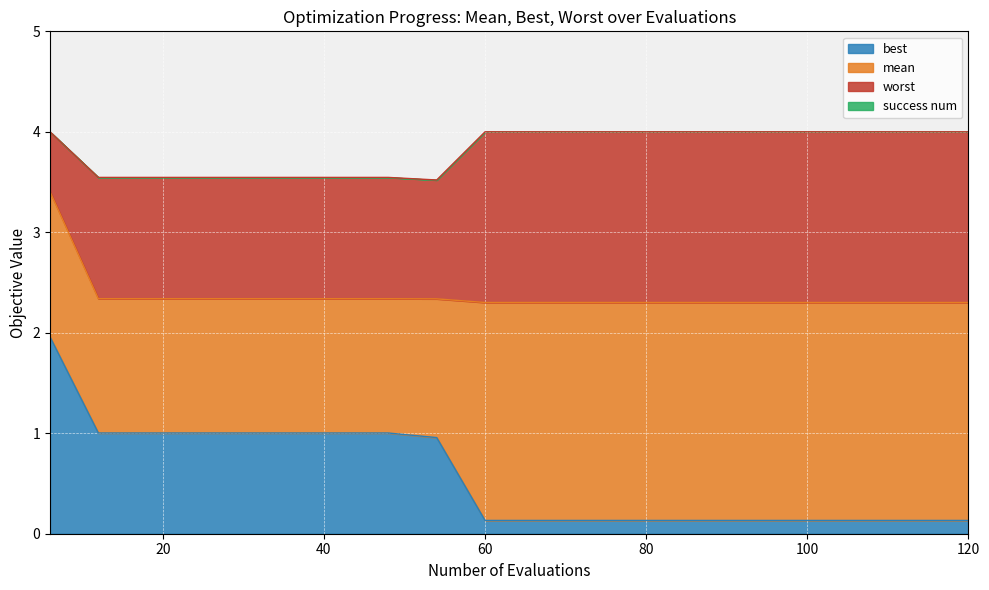

Which series has the largest range (max minus min)?

best